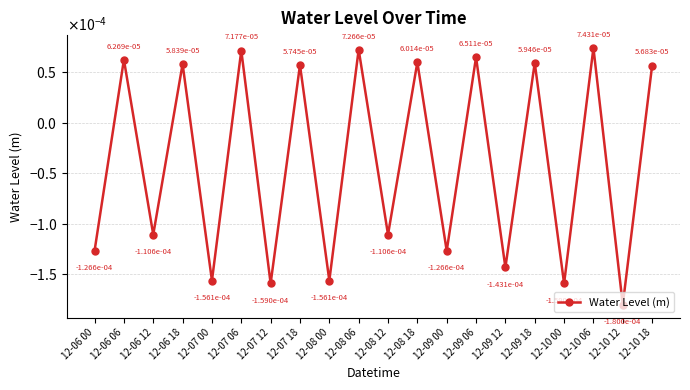

True or false: the data has more than 0 interior local peaks.

True